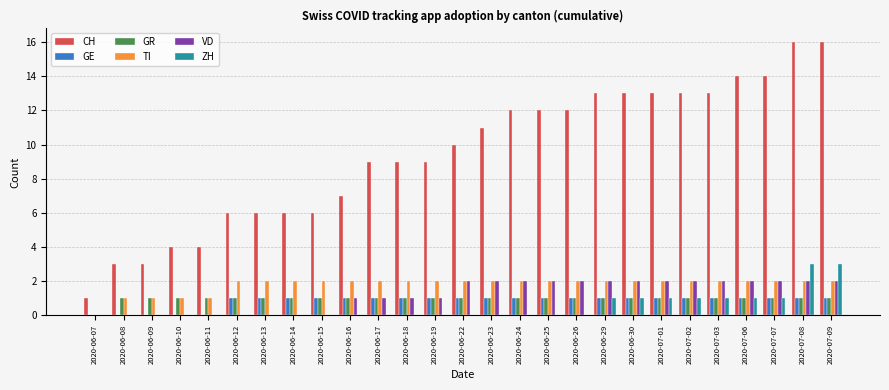

How many distinct data groups are displayed?

6